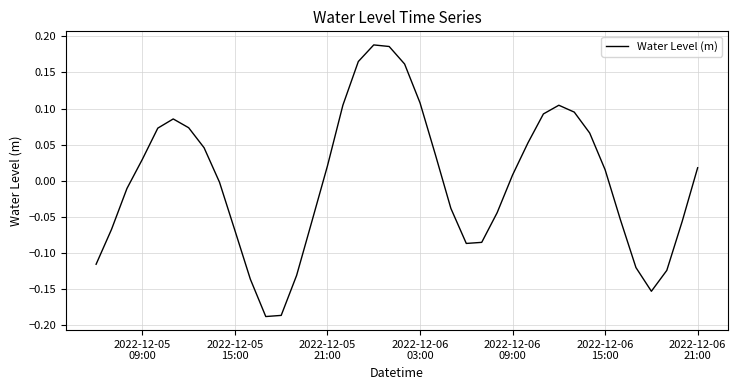

What is the difference between the maximum and minimum values?

0.4